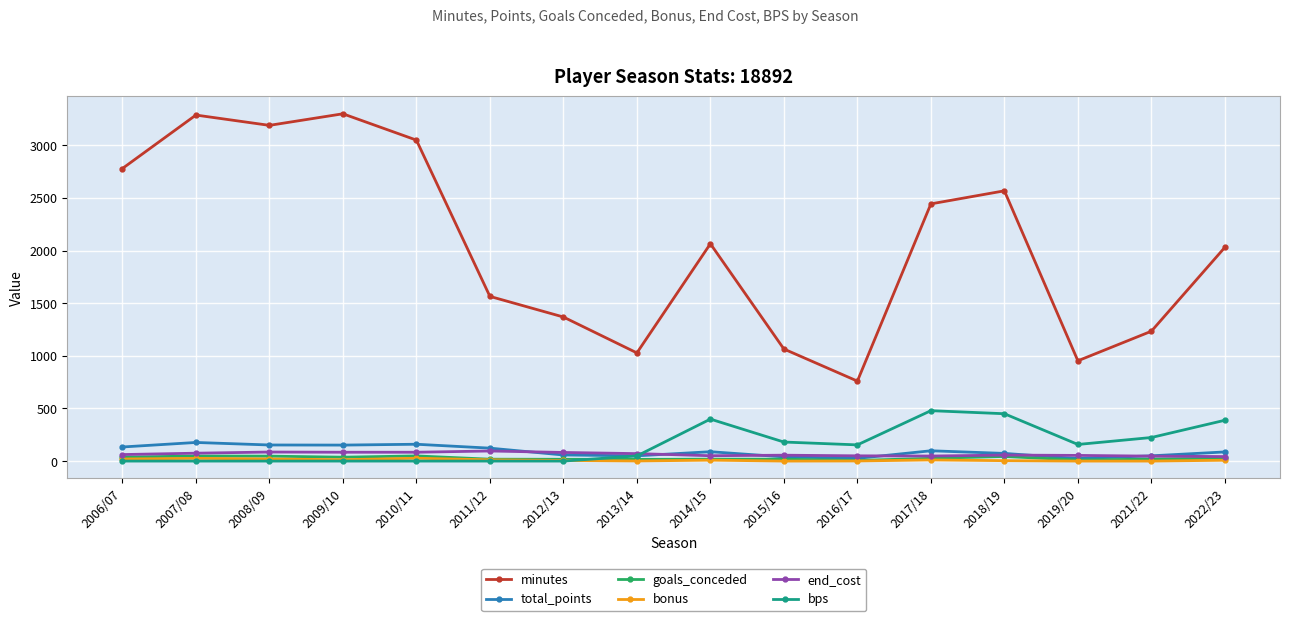

What is the label of the 15th point from the left?

2021/22